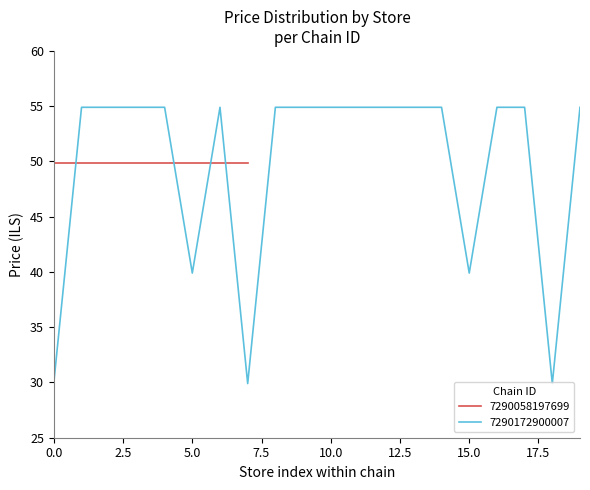

What is the maximum value for 7290172900007?

54.9